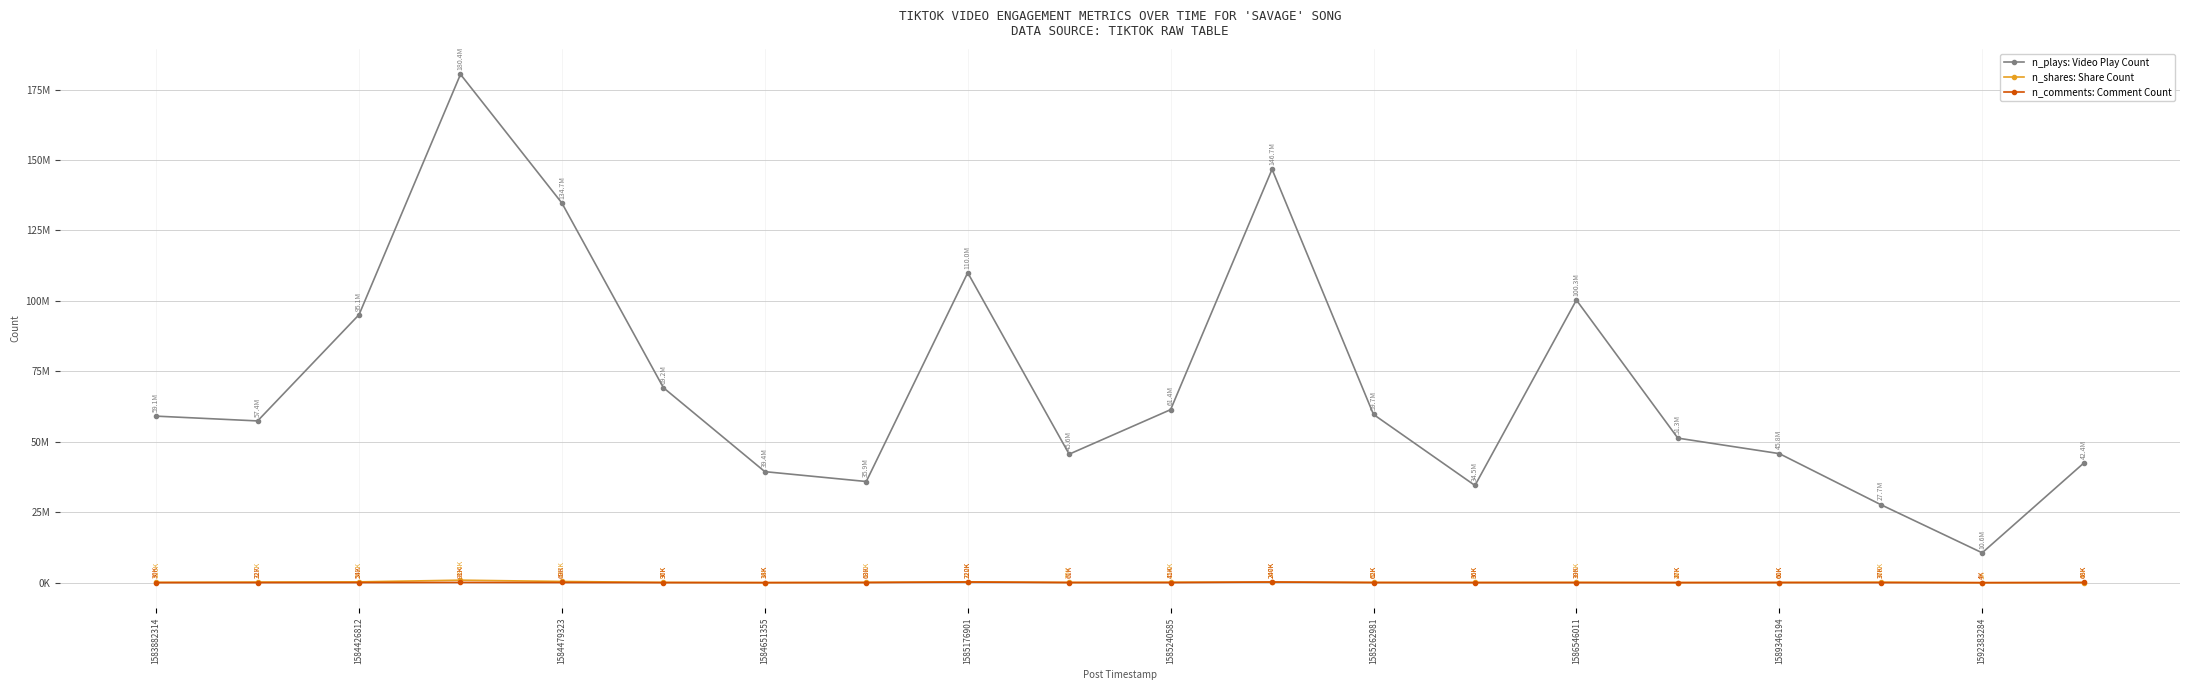

Which series has the largest total across all categories?

n_plays: Video Play Count